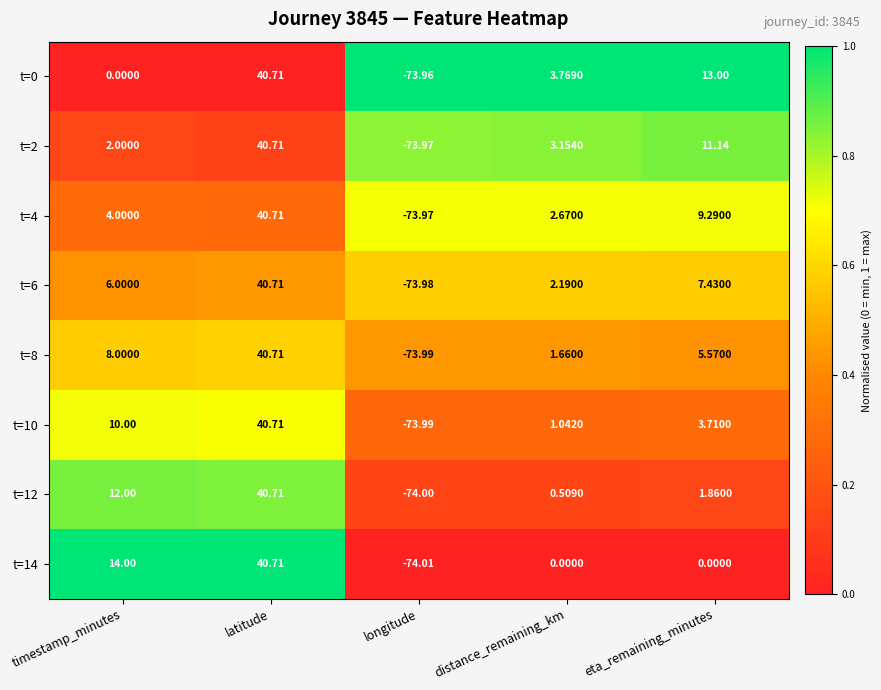

At how many categories does at least one series exceed 0?

4